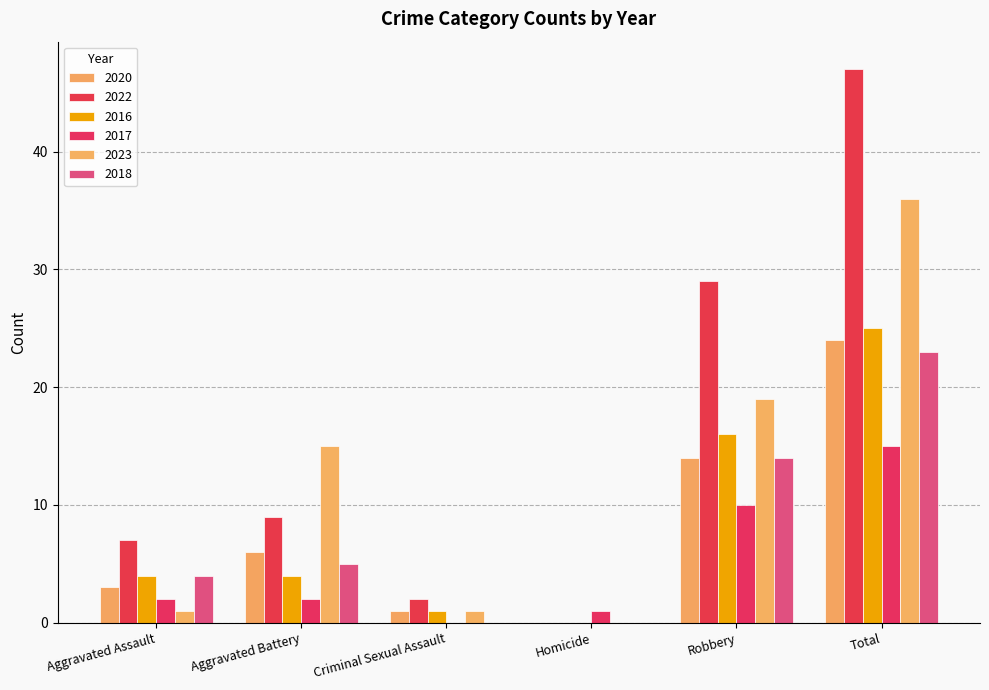

How many positive values does the 2016 series have?

5